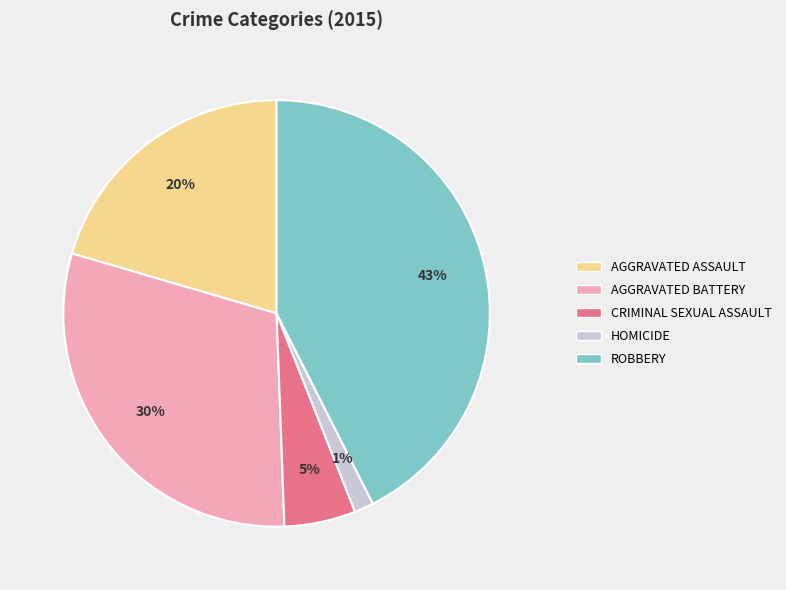

How many slices are in this pie chart?

5